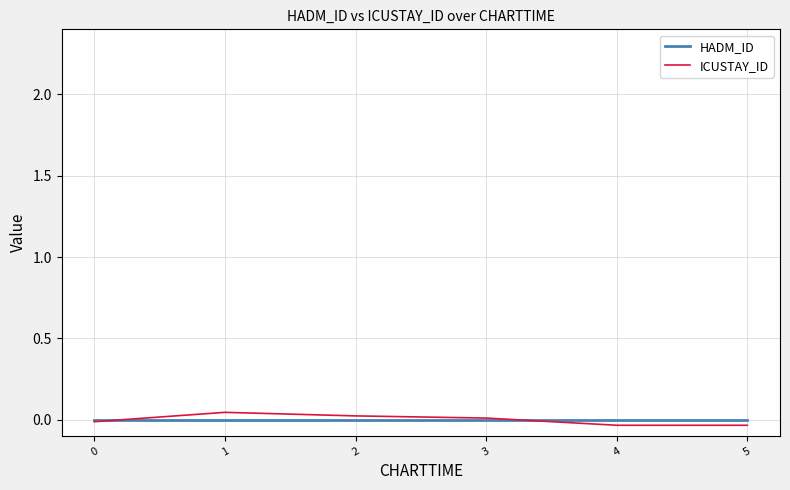

How many distinct data groups are displayed?

2